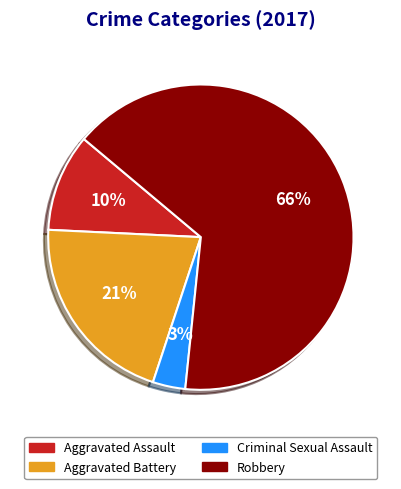

Count the number of slices in the pie.

4